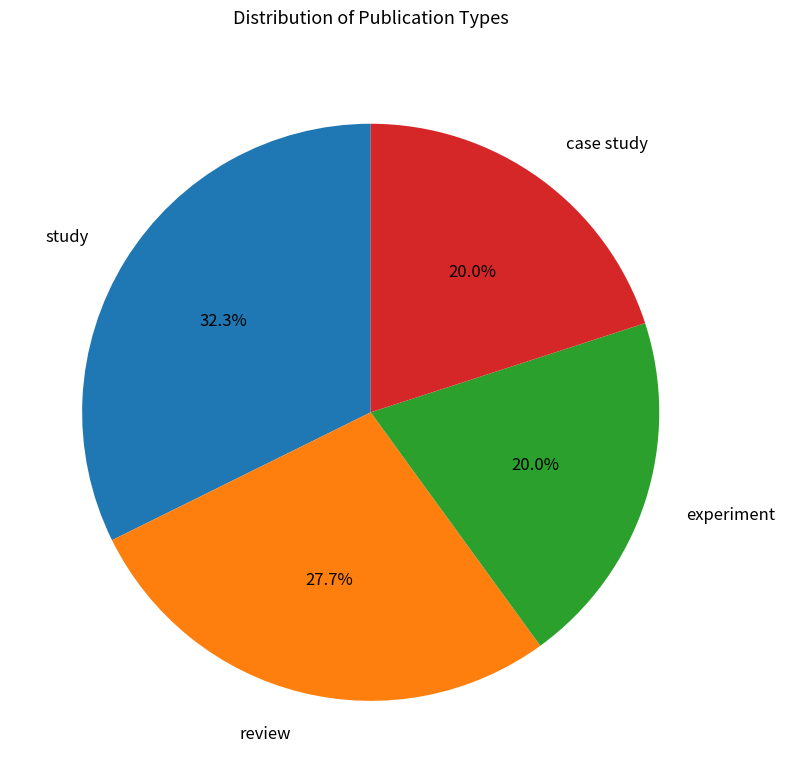

Which category has the biggest portion of the pie?

study